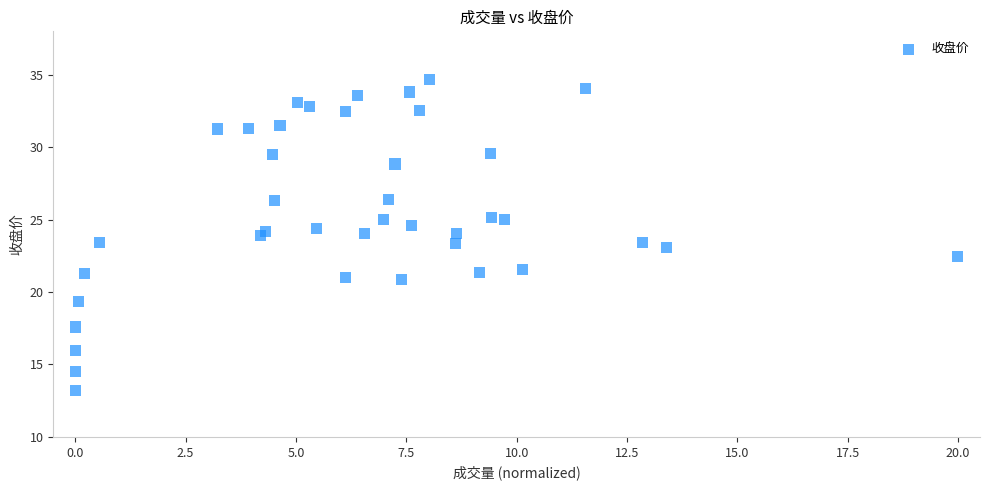

What is the range of X values (max minus min)?

20.0